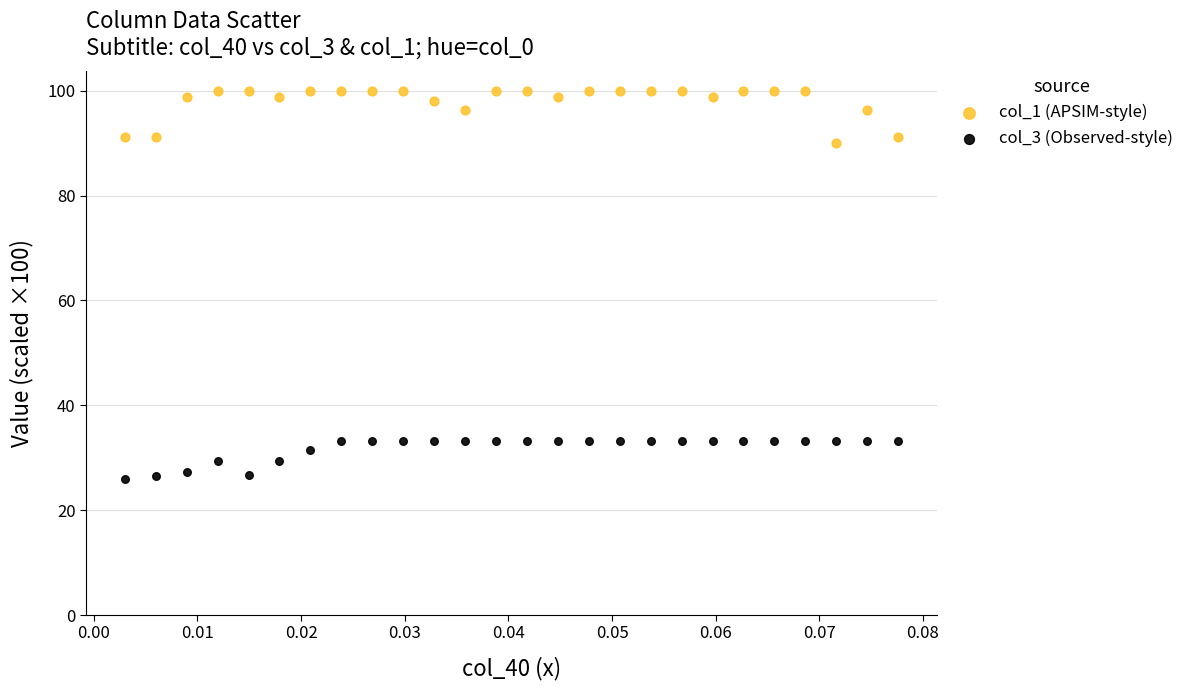

What are all the series names shown in the legend?

col_1 (APSIM-style), col_3 (Observed-style)